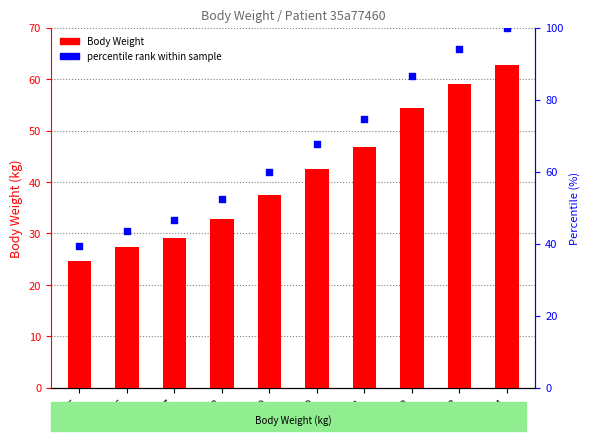

Which series contains the lowest Y value?

Body Weight